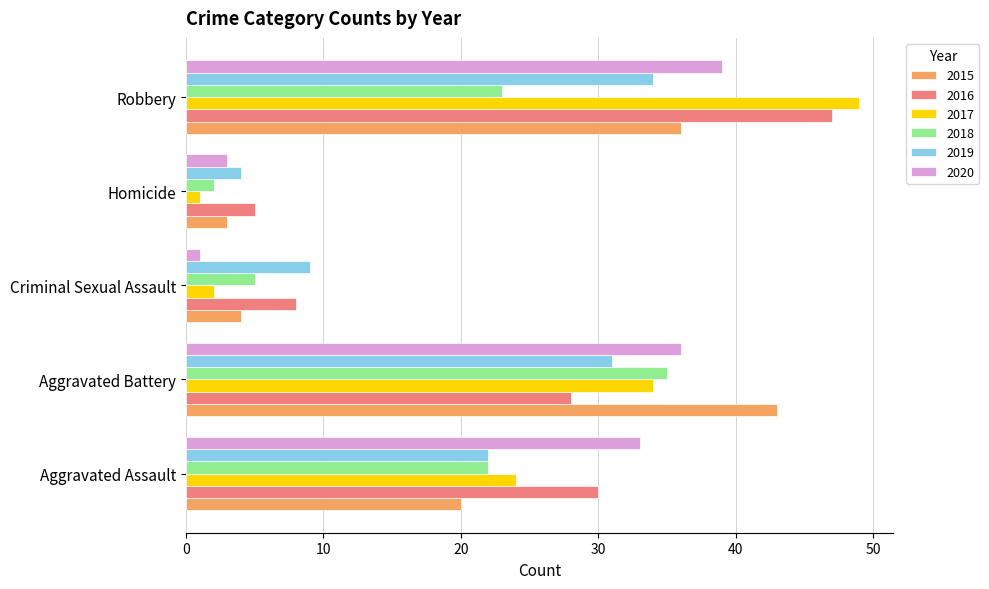

What is the difference between the maximum and minimum values in the 2017 series?

48